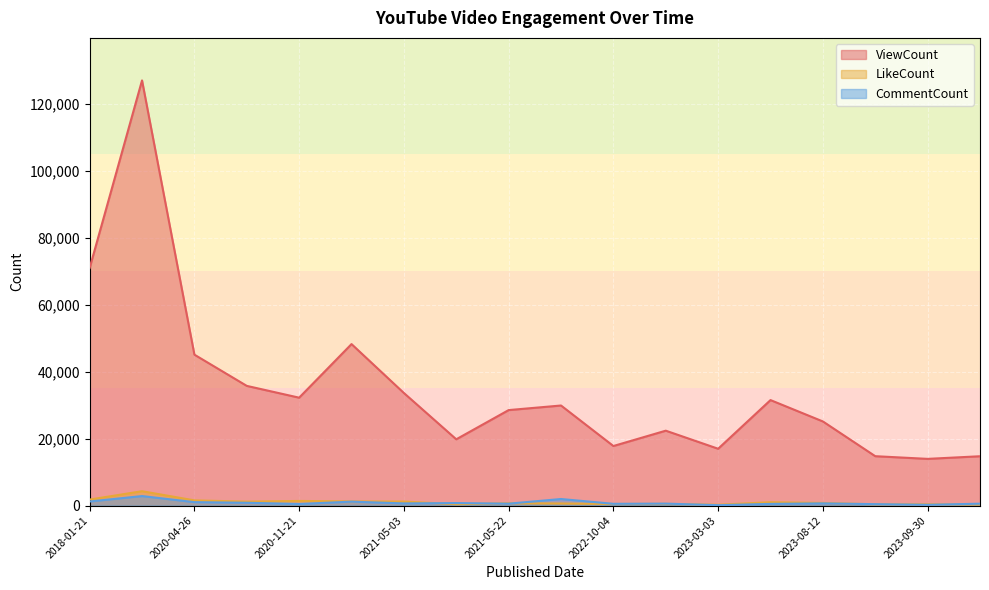

True or false: ViewCount and CommentCount intersect in this chart.

False